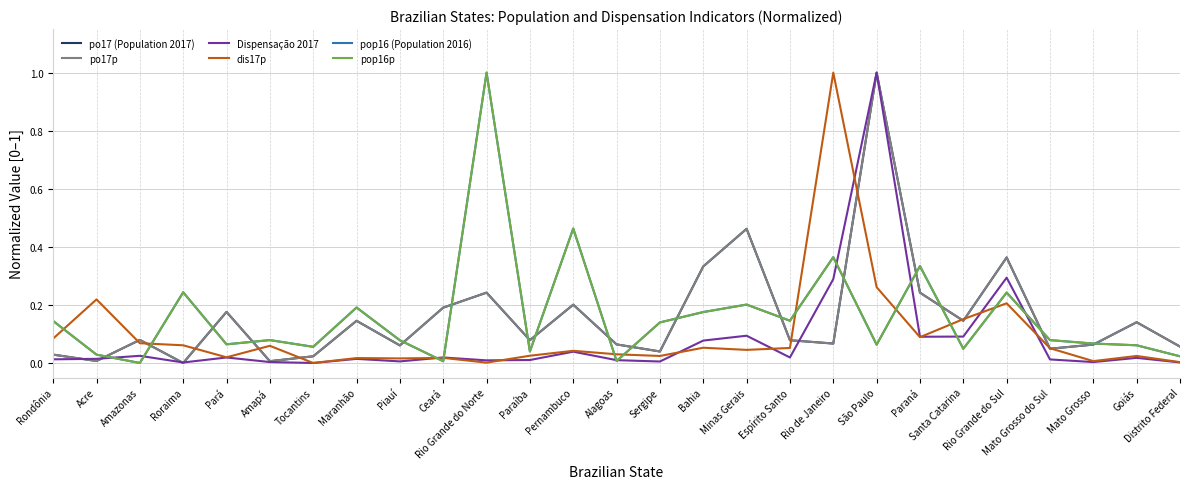

At how many categories does at least one series exceed 0?

27